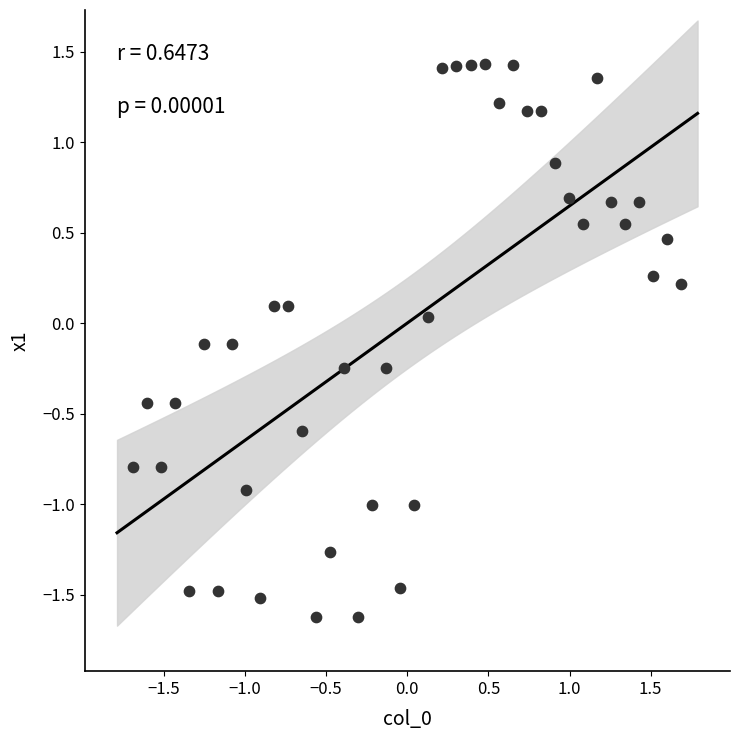

What is the range of Y values (max minus min)?

3.1